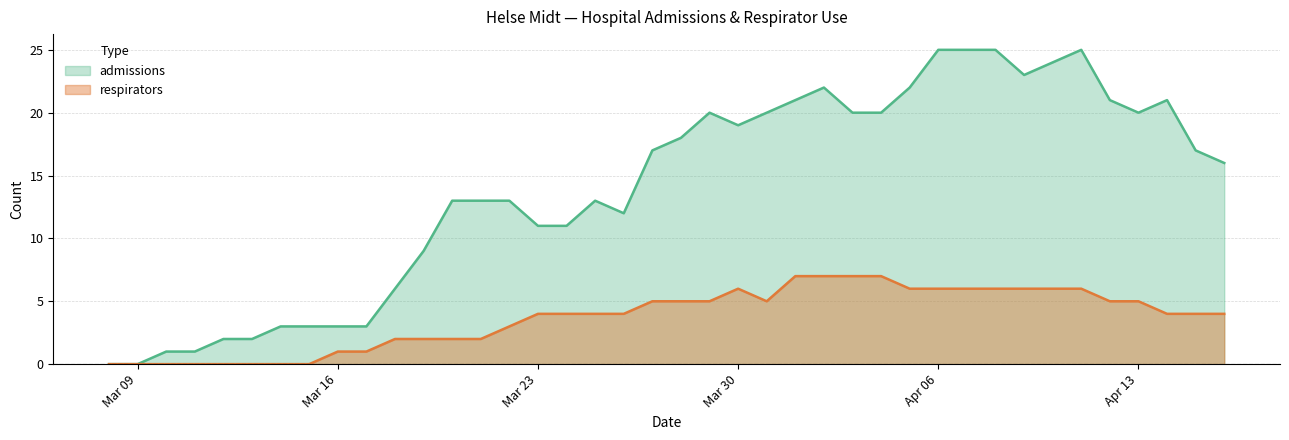

True or false: respirators has more than 1 interior local peaks.

False